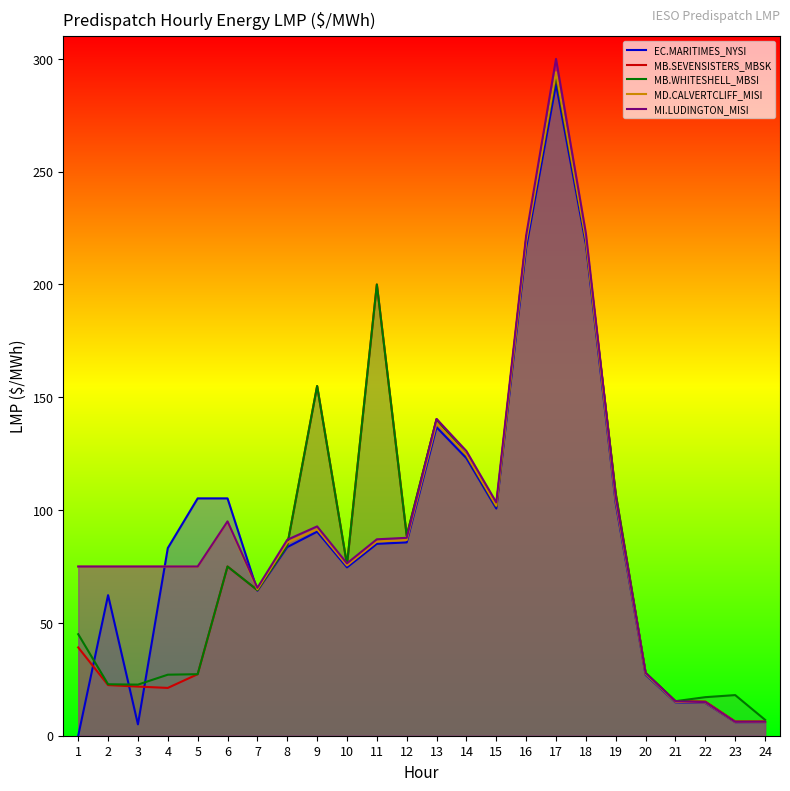

What is the value of the MI.LUDINGTON_MISI point at the 22nd from the left?

14.9